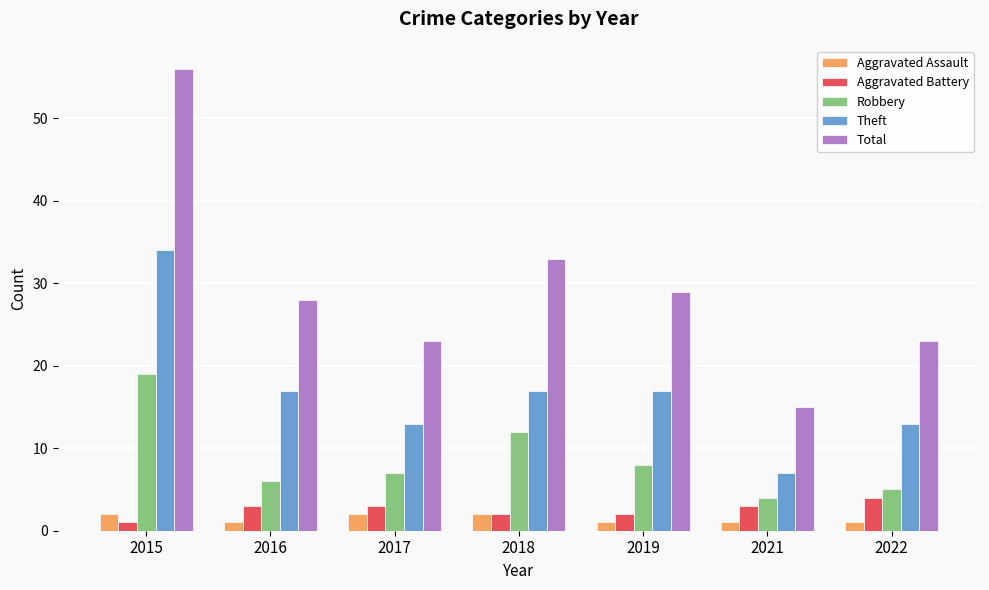

What is the total value across all series at 2017?

48